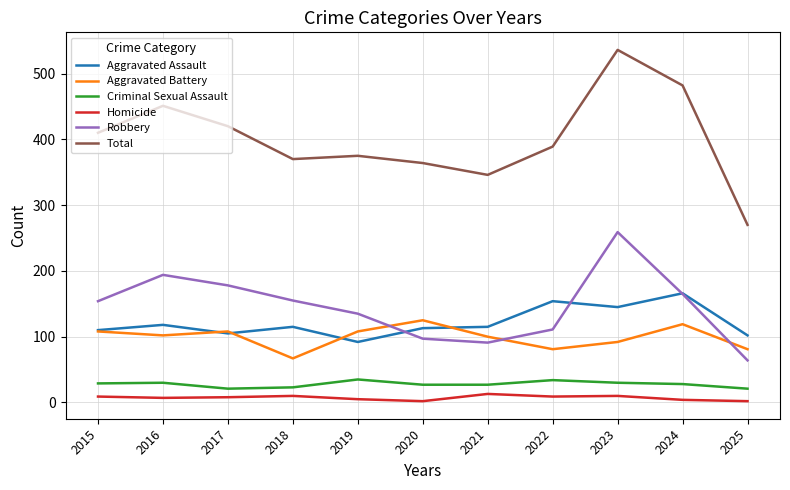

Which series has the widest spread of values?

Total